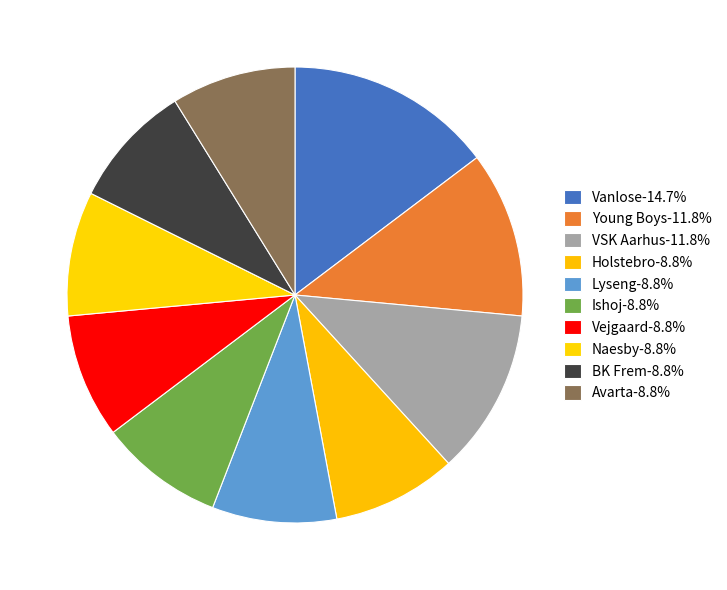

Approximately how many times larger is the value at Naesby compared to Avarta?

1.0